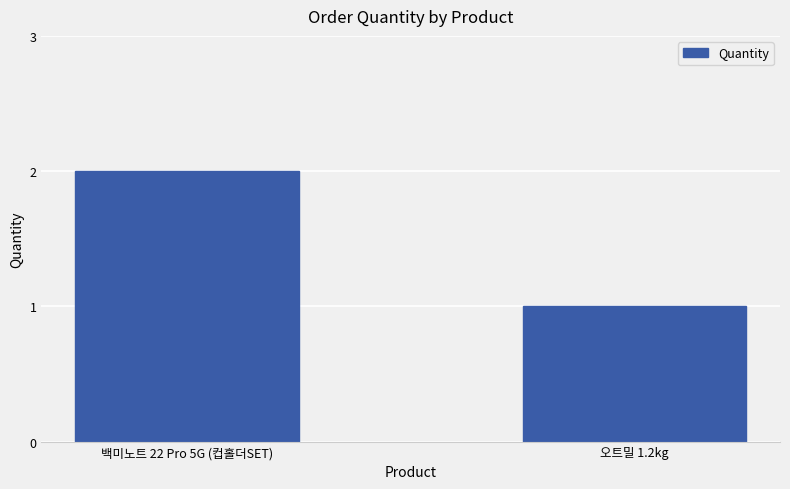

Are the bars horizontal?

No